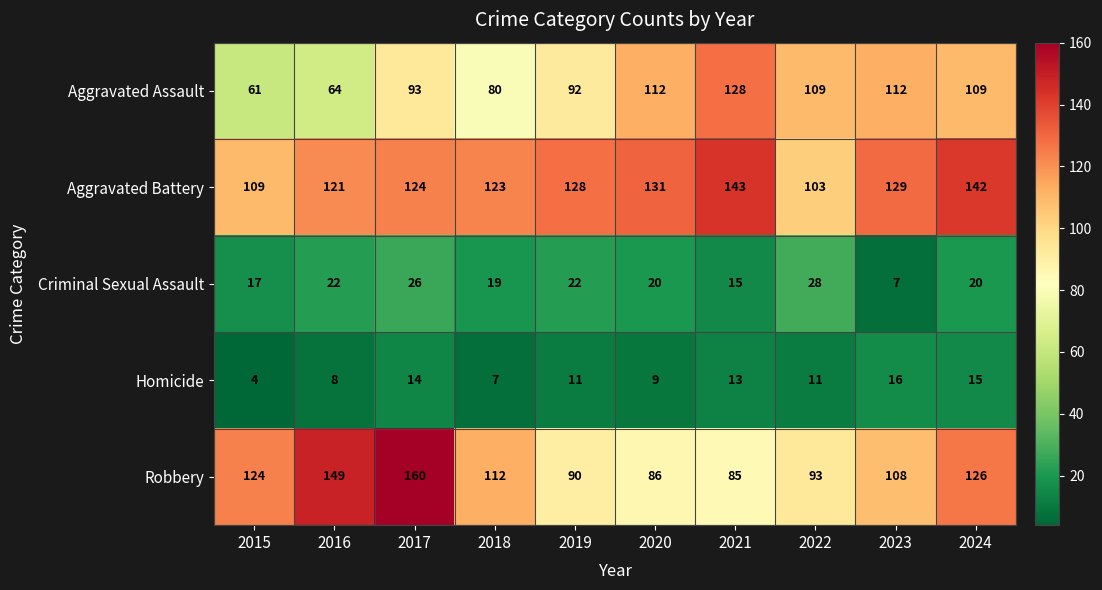

Where is Aggravated Assault nearest to the value 94?

2017